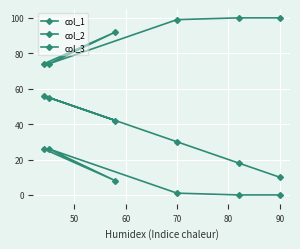

True or false: col_2 and col_1 intersect in this chart.

False